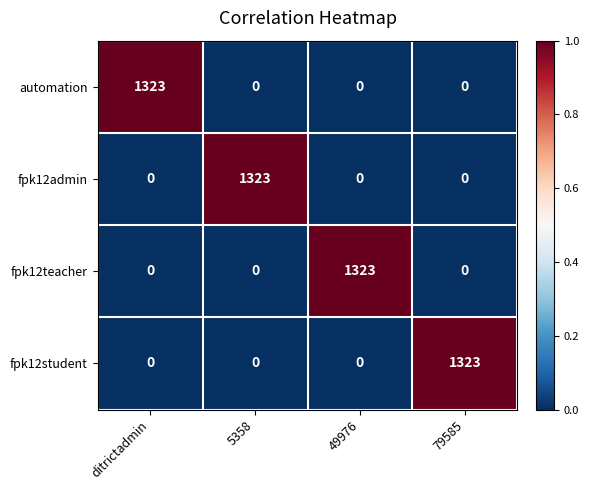

Reading right to left, extract all data points from this chart.

automation: 0	0	0	1323
fpk12admin: 0	0	1323	0
fpk12teacher: 0	1323	0	0
fpk12student: 1323	0	0	0